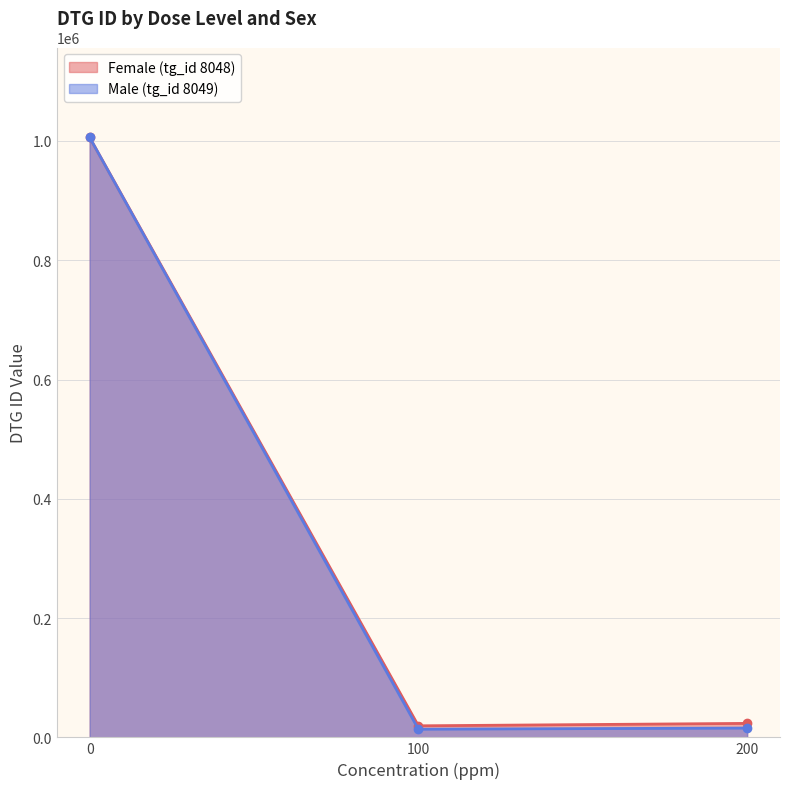

What is the approximate value of Male (tg_id 8049) at 100, to the nearest 10?

13700